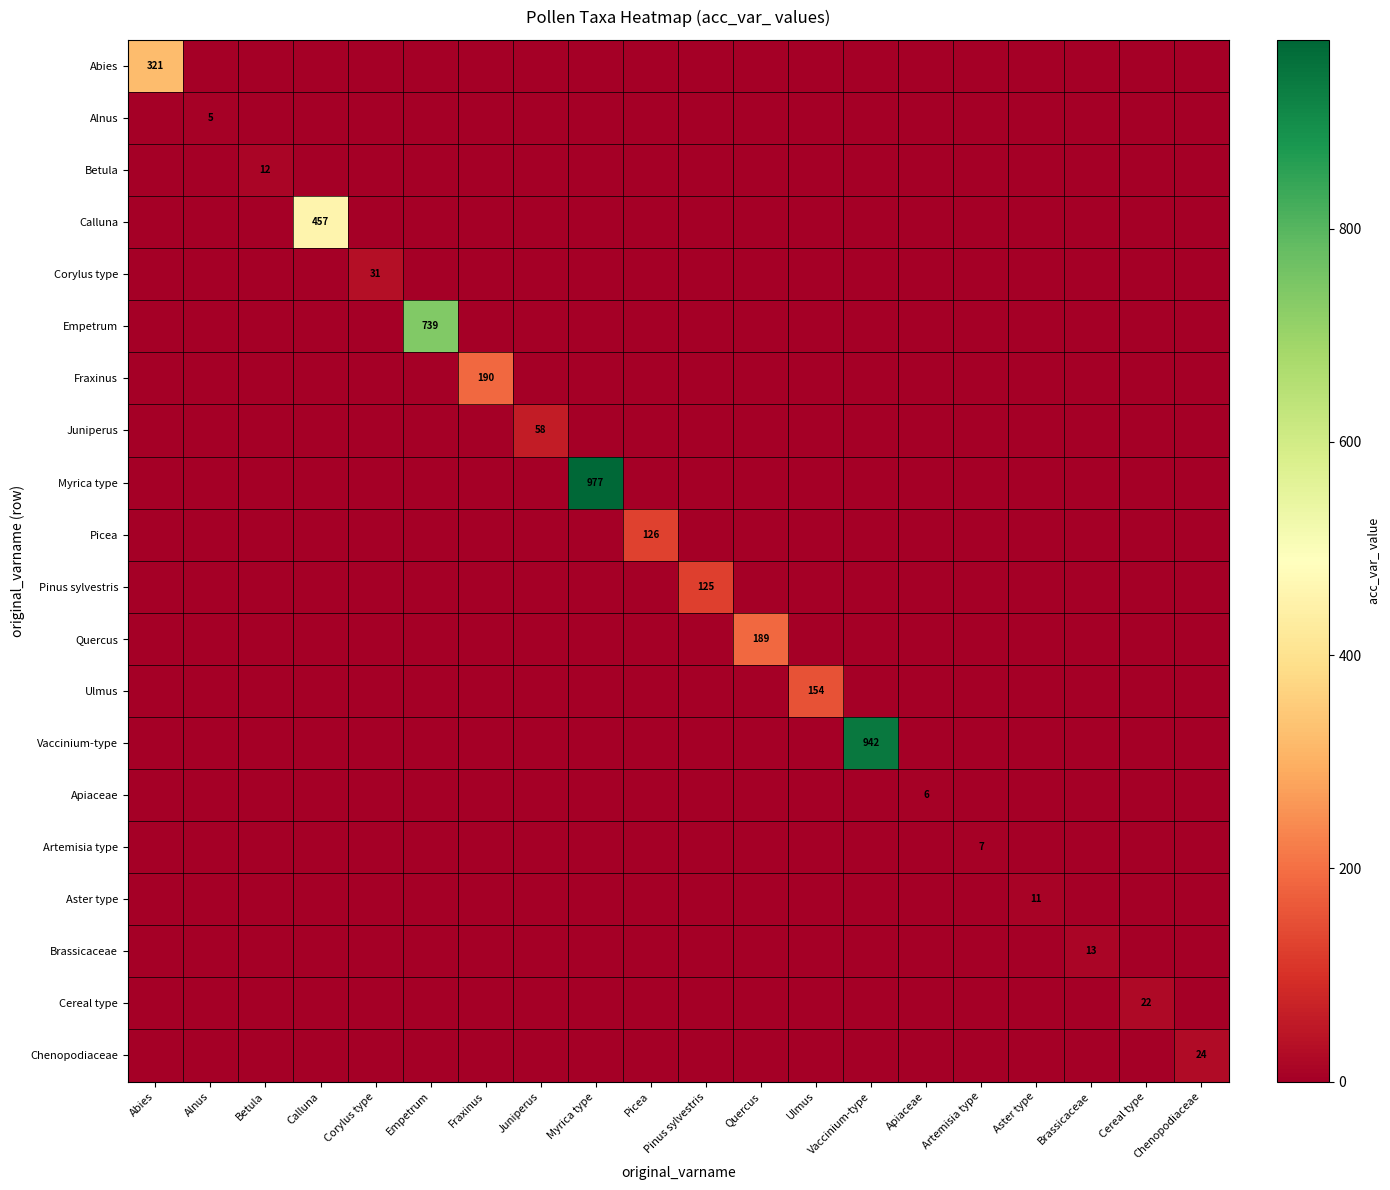

At Quercus, list the series in order from smallest to largest.

Abies, Alnus, Betula, Calluna, Corylus type, Empetrum, Fraxinus, Juniperus, Myrica type, Picea, Pinus sylvestris, Ulmus, Vaccinium-type, Apiaceae, Artemisia type, Aster type, Brassicaceae, Cereal type, Chenopodiaceae, Quercus